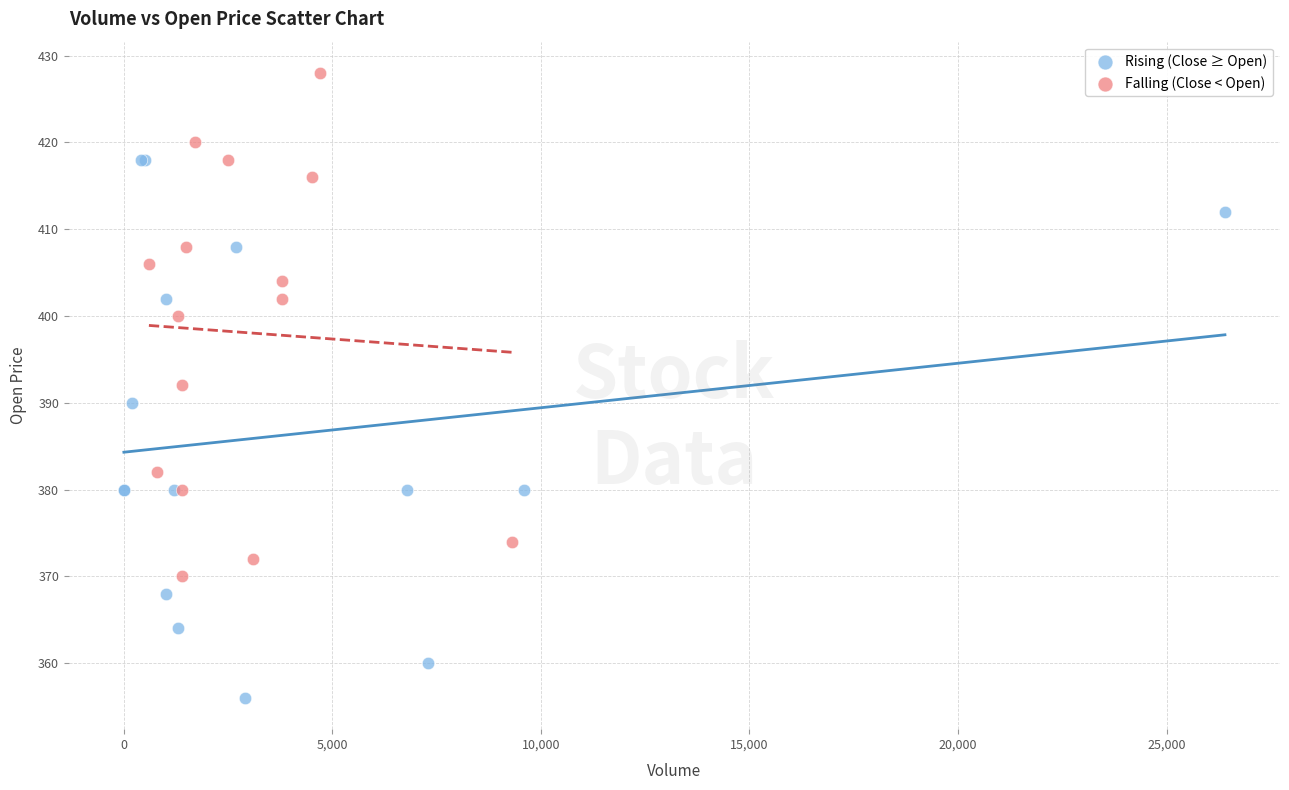

Which series reaches the minimum Y coordinate?

Rising (Close ≥ Open)